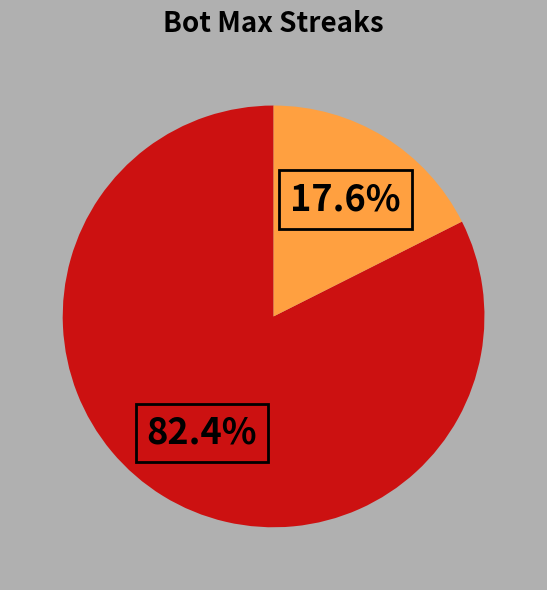

Is there any slice that represents more than half of the pie?

Yes